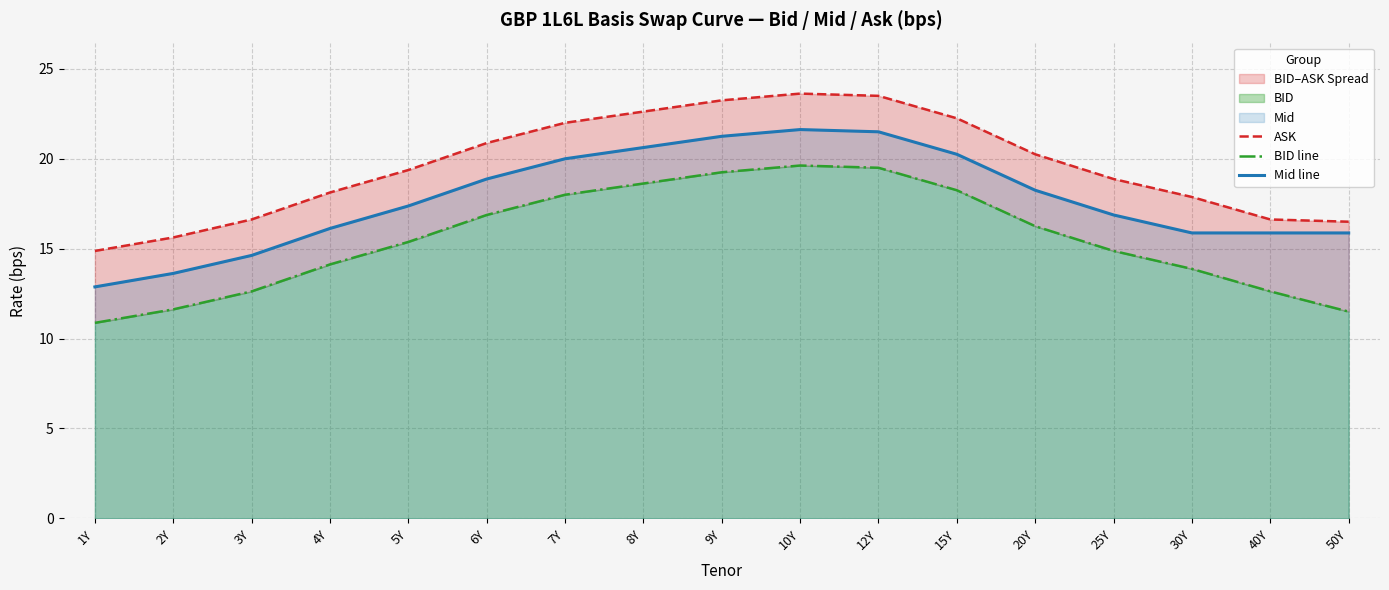

Is the value of Mid line at 12Y greater than the value of ASK at 2Y?

Yes